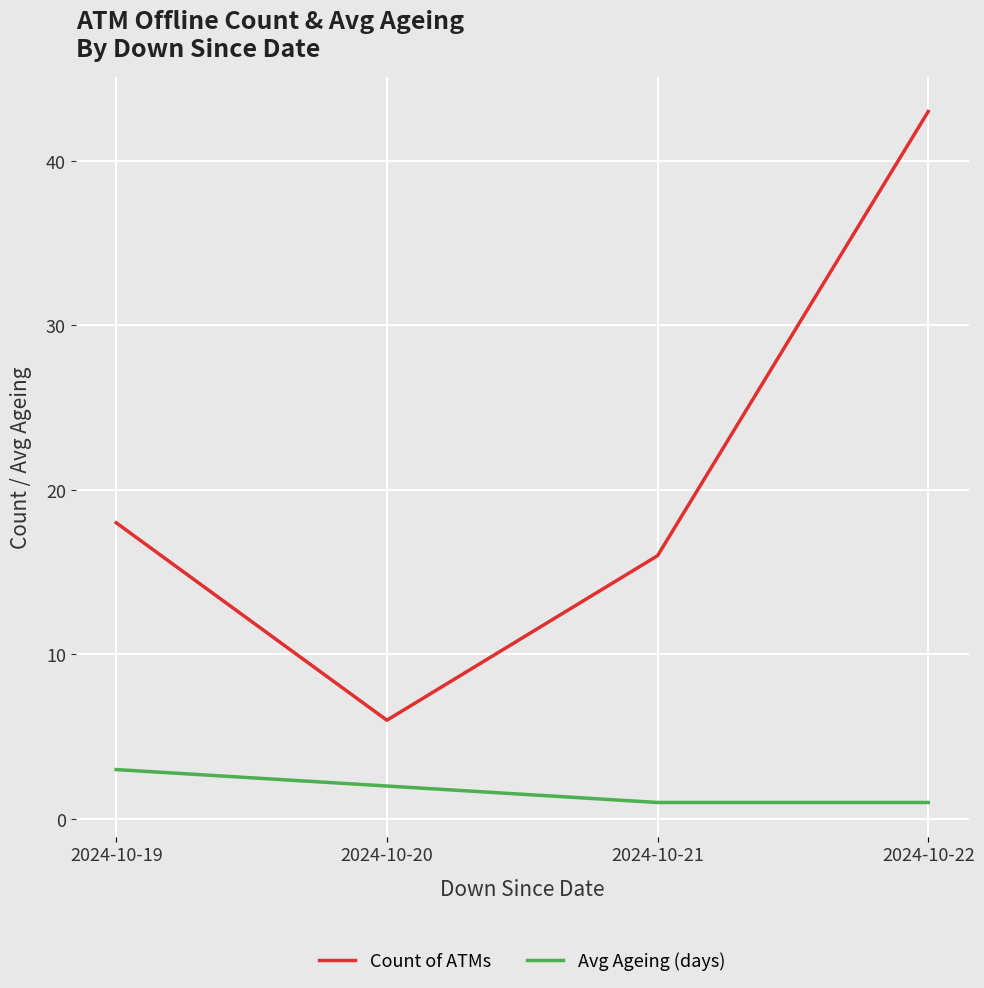

True or false: Count of ATMs has more than 0 points higher than both neighbors.

False